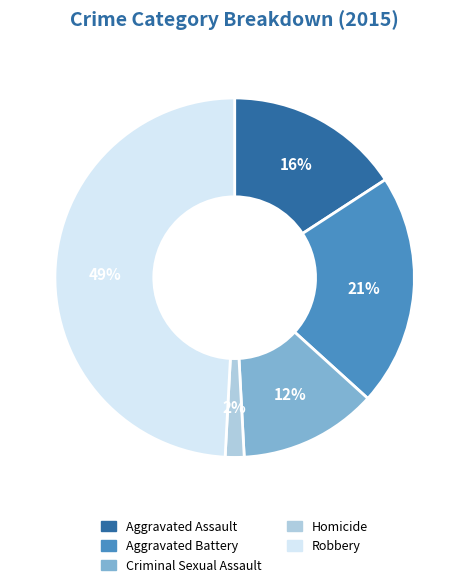

What is the largest slice in the pie chart?

Robbery